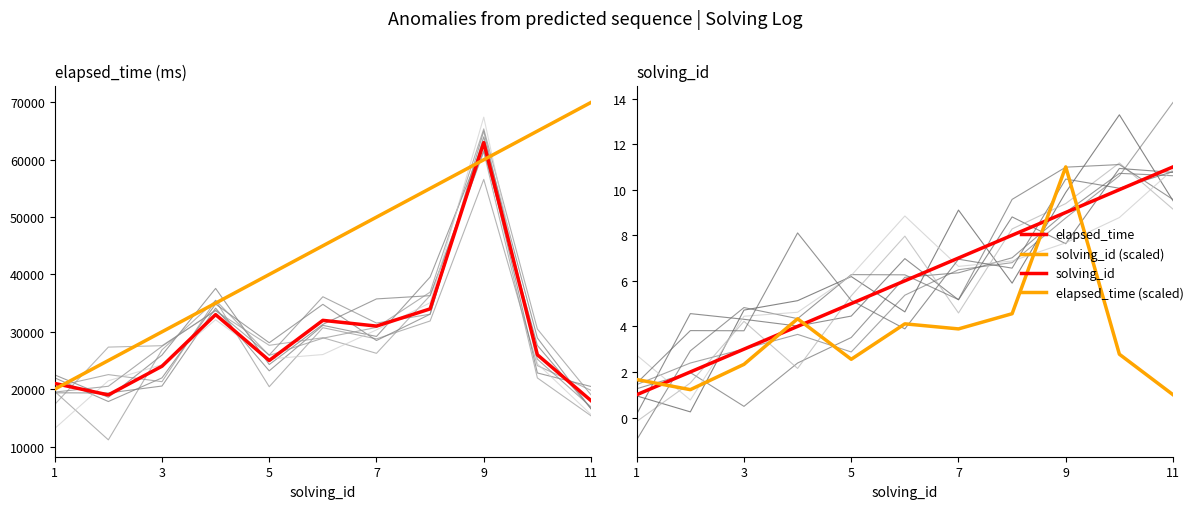

At how many categories does at least one series exceed 31406?

8